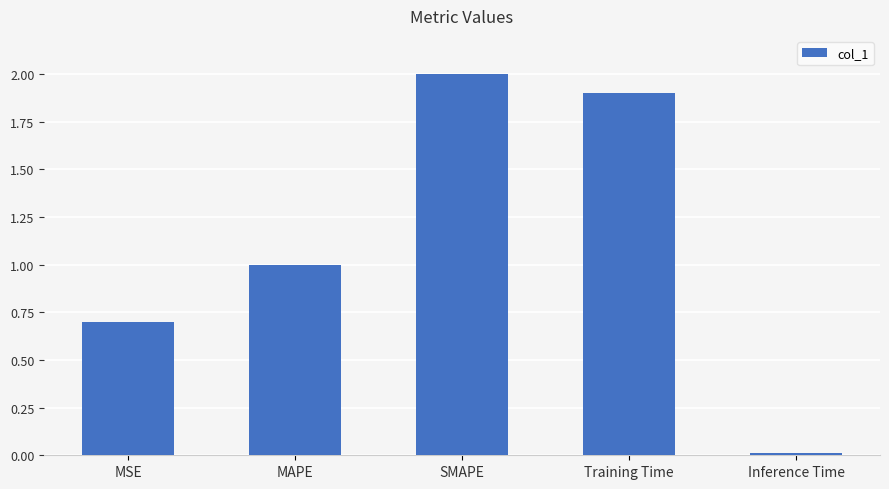

What is the sum of the values at SMAPE and Training Time?

3.9